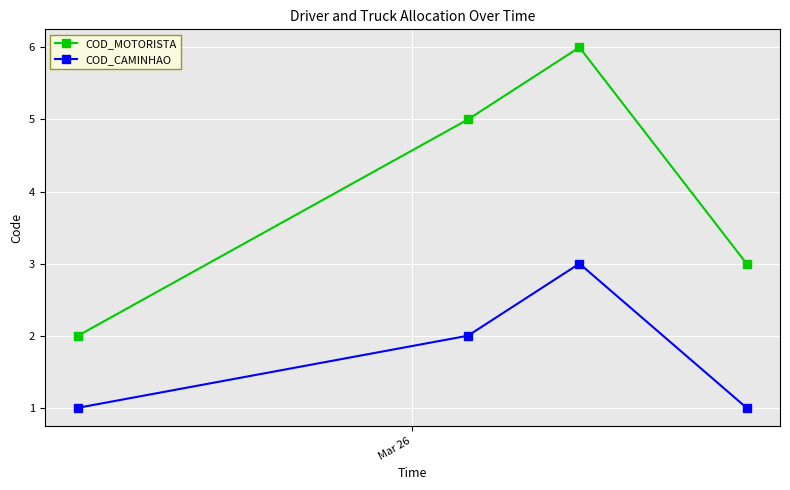

True or false: COD_MOTORISTA and COD_CAMINHAO intersect in this chart.

False